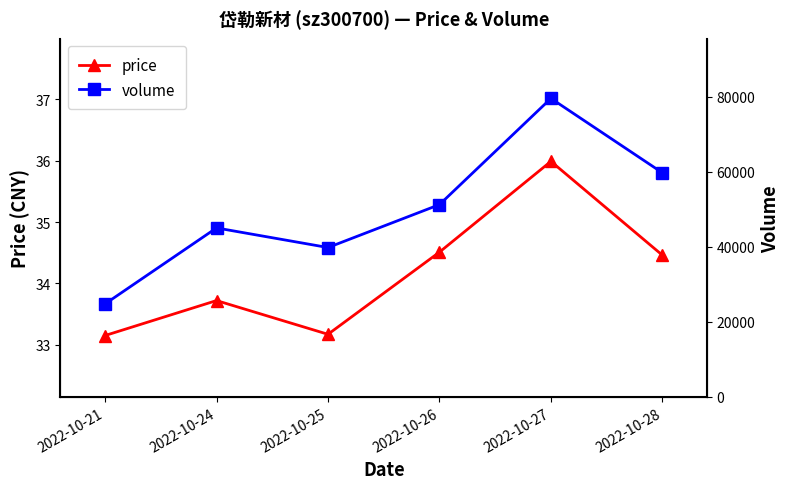

Reading left to right, list all the values displayed in this chart.

price: 2022-10-21=33.1	2022-10-24=33.7	2022-10-25=33.2	2022-10-26=34.5	2022-10-27=36.0	2022-10-28=34.5
volume: 2022-10-21=24771.0	2022-10-24=45009.0	2022-10-25=39785.0	2022-10-26=51225.0	2022-10-27=79523.0	2022-10-28=59702.0